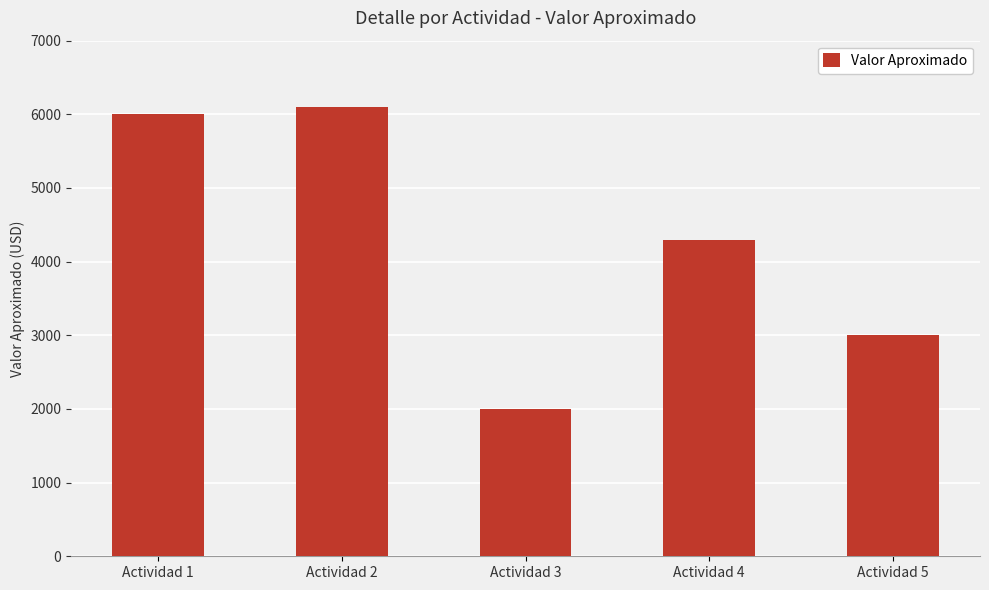

What is the change in value from Actividad 4 to Actividad 5?

-1300